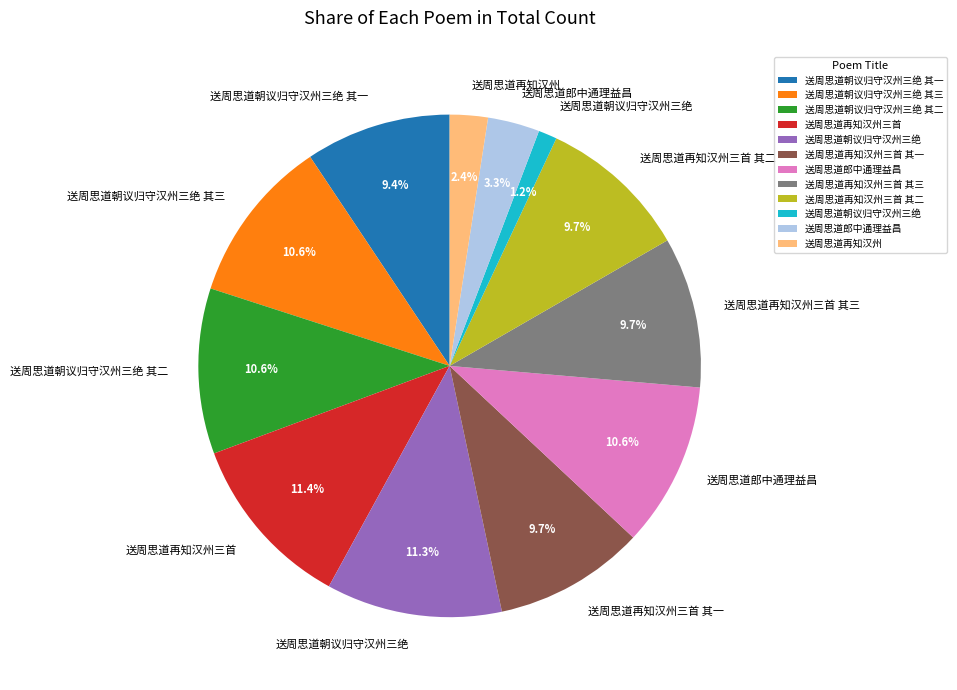

Is there any slice that represents more than half of the pie?

No